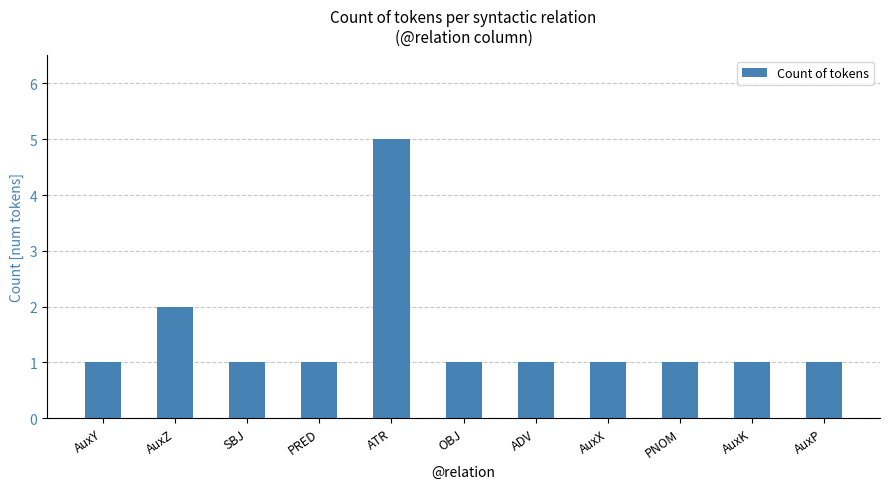

What position from the left is ADV?

7